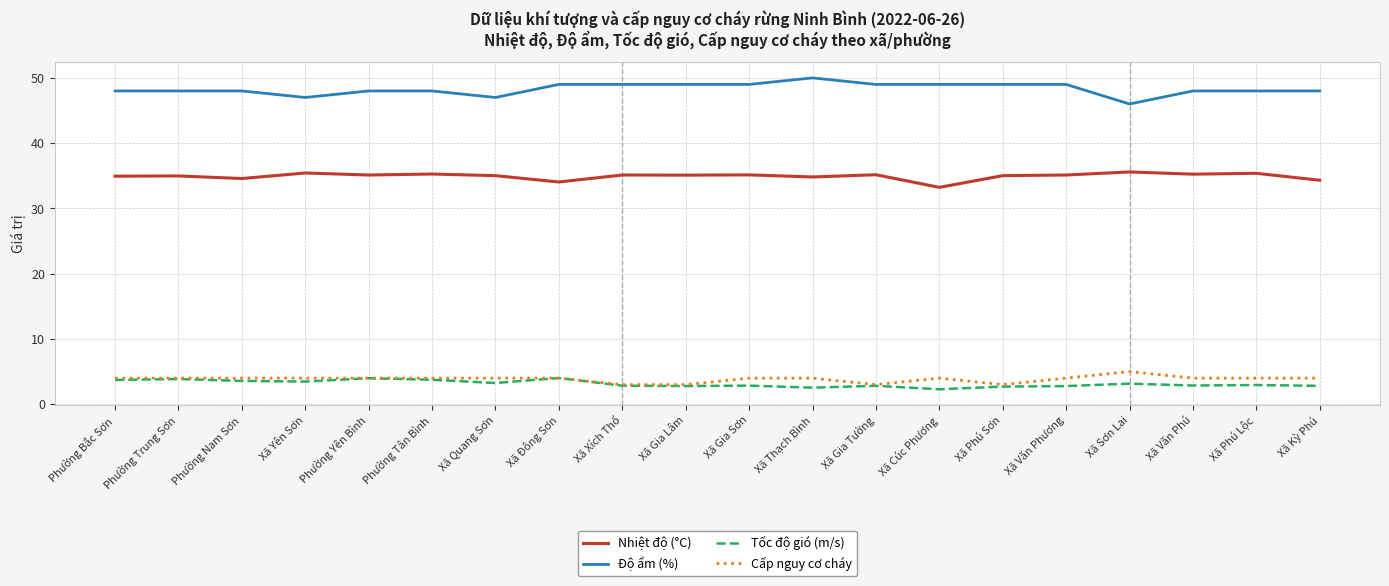

What is the minimum value for Cấp nguy cơ cháy?

3.0